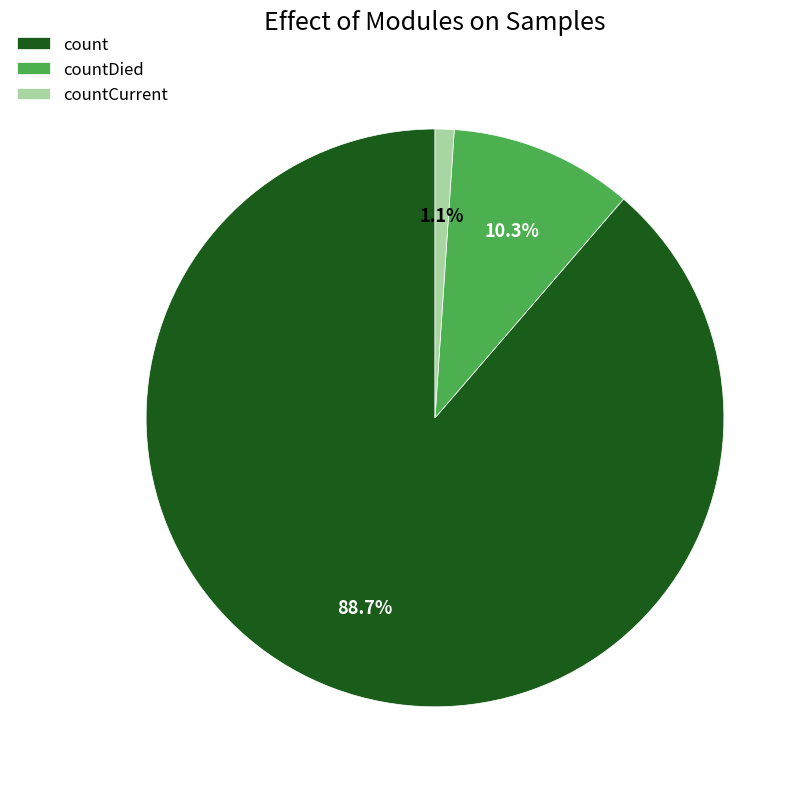

True or false: count accounts for 79% of the total.

False